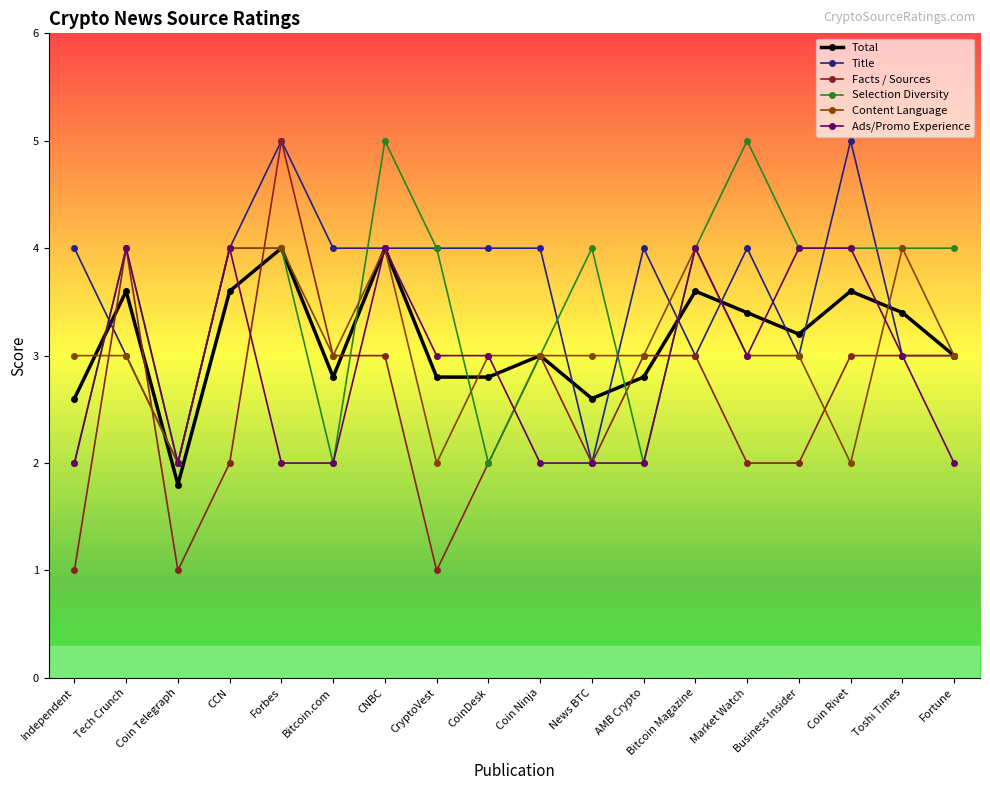

True or false: Total has more than 1 interior local peaks.

True